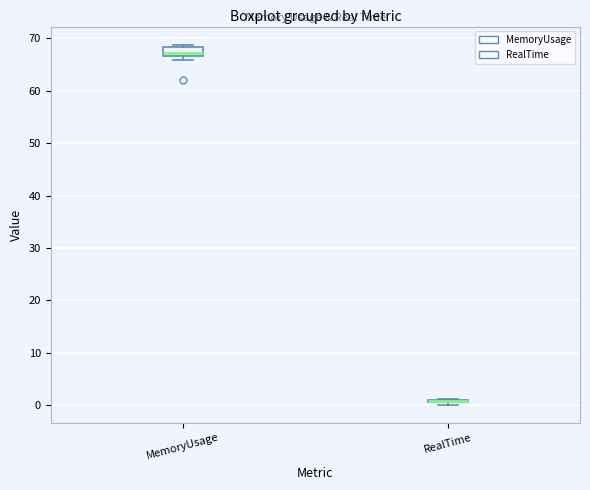

Which box is the tallest, from its lower edge to its upper edge?

MemoryUsage